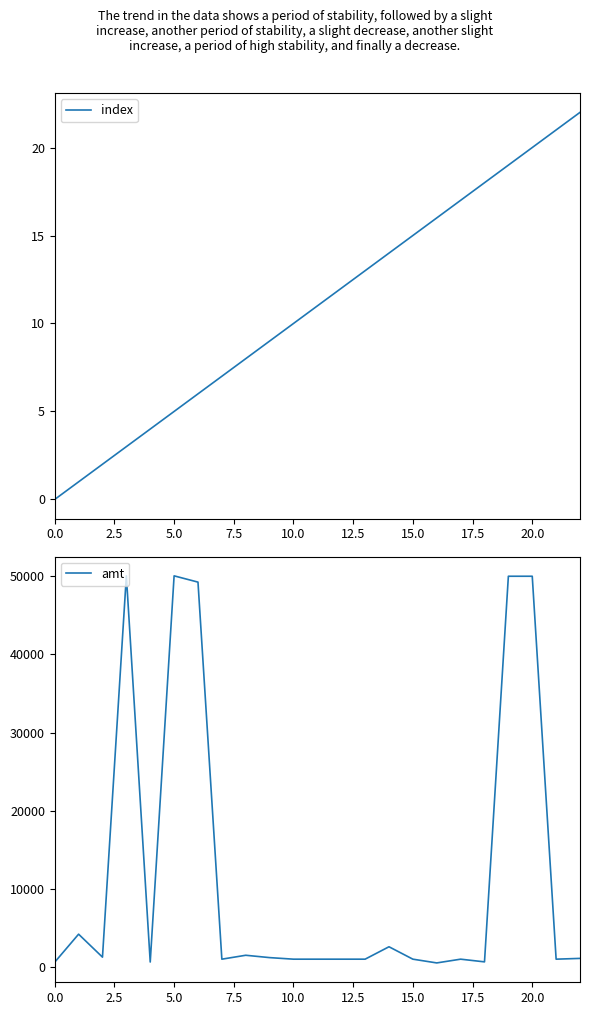

What are all the series names shown in the legend?

index, amt